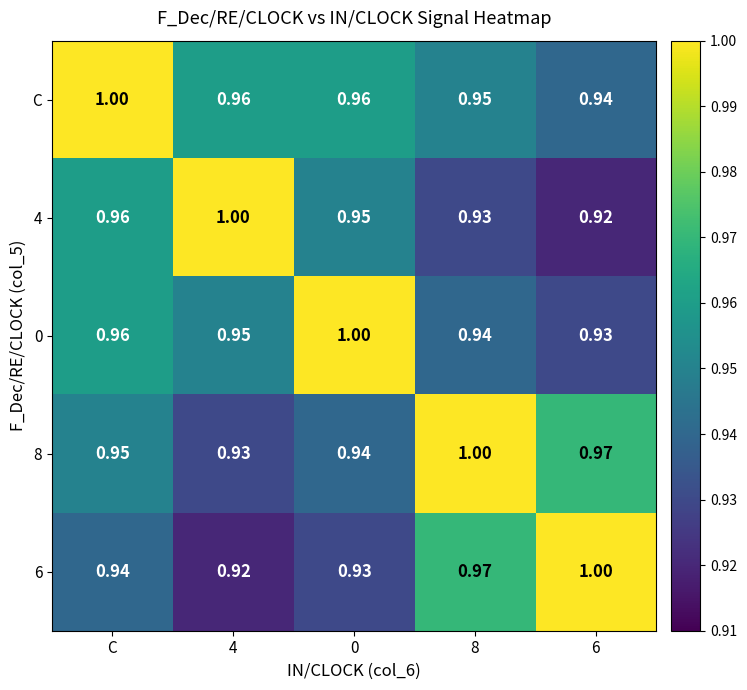

Is the value of 0 at C greater than the value of 6 at 4?

Yes